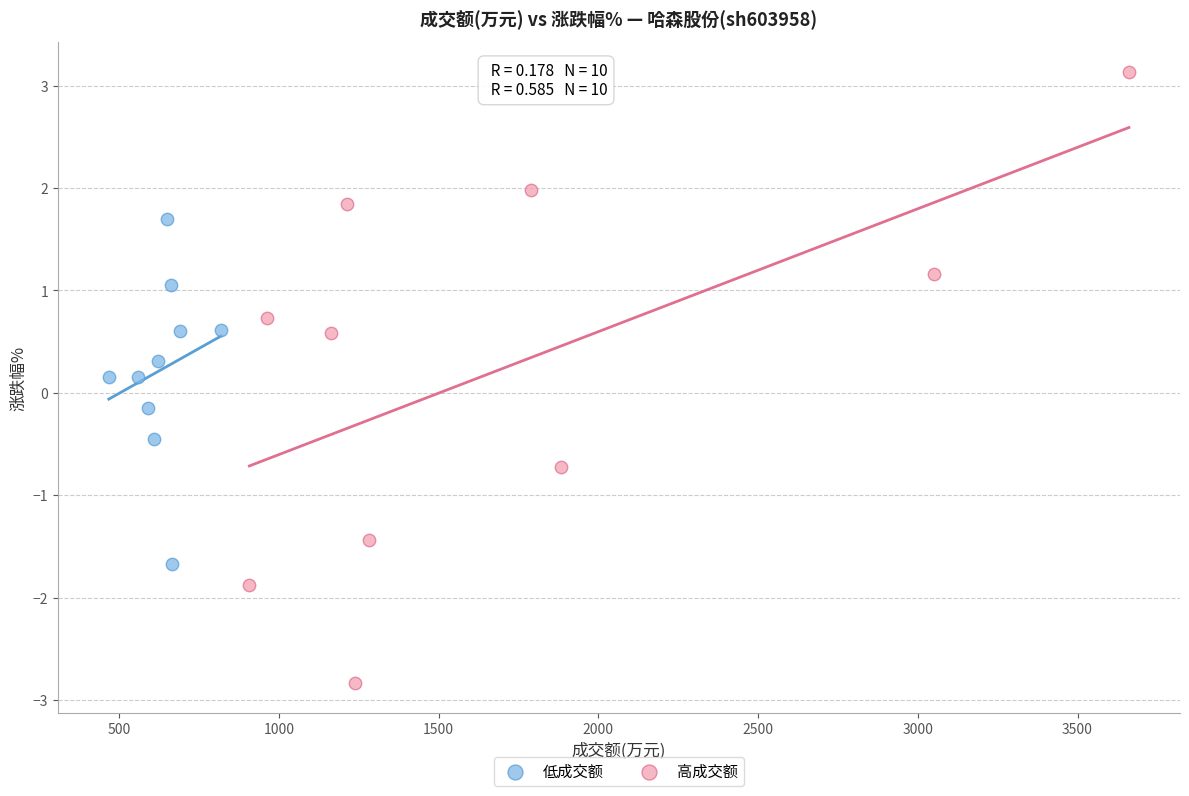

What are all the series names shown in the legend?

低成交额, 高成交额